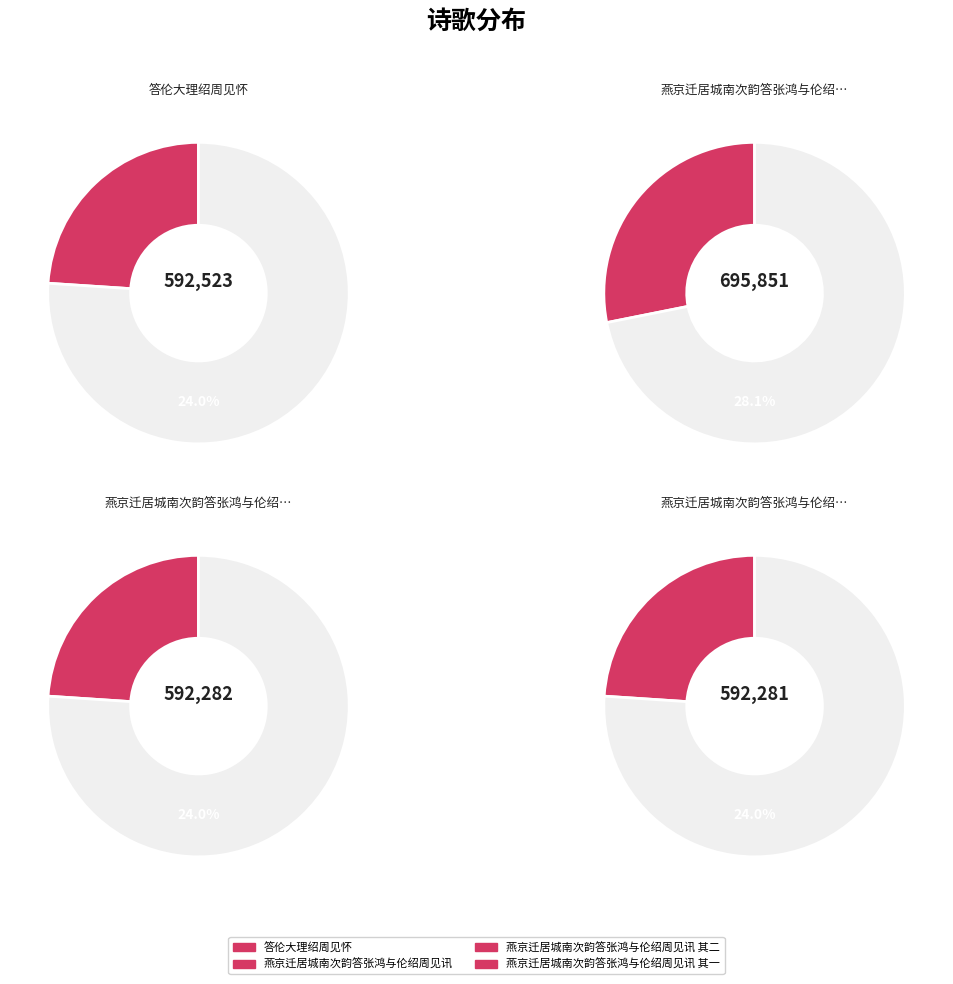

What percentage is the 燕京迁居城南次韵答张鸿与伦绍周见讯 slice, to the nearest percent?

28%